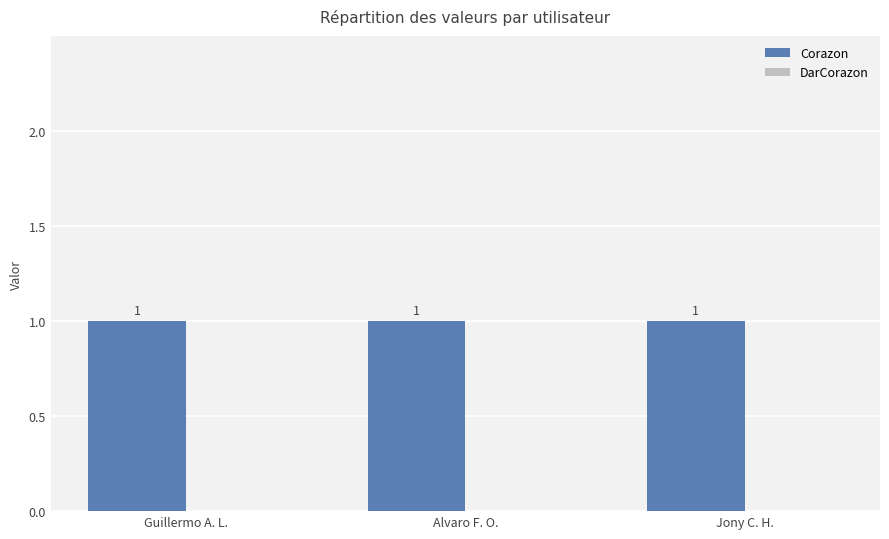

Rank the categories by Corazon value from lowest to highest.

Guillermo A. L., Alvaro F. O., Jony C. H.